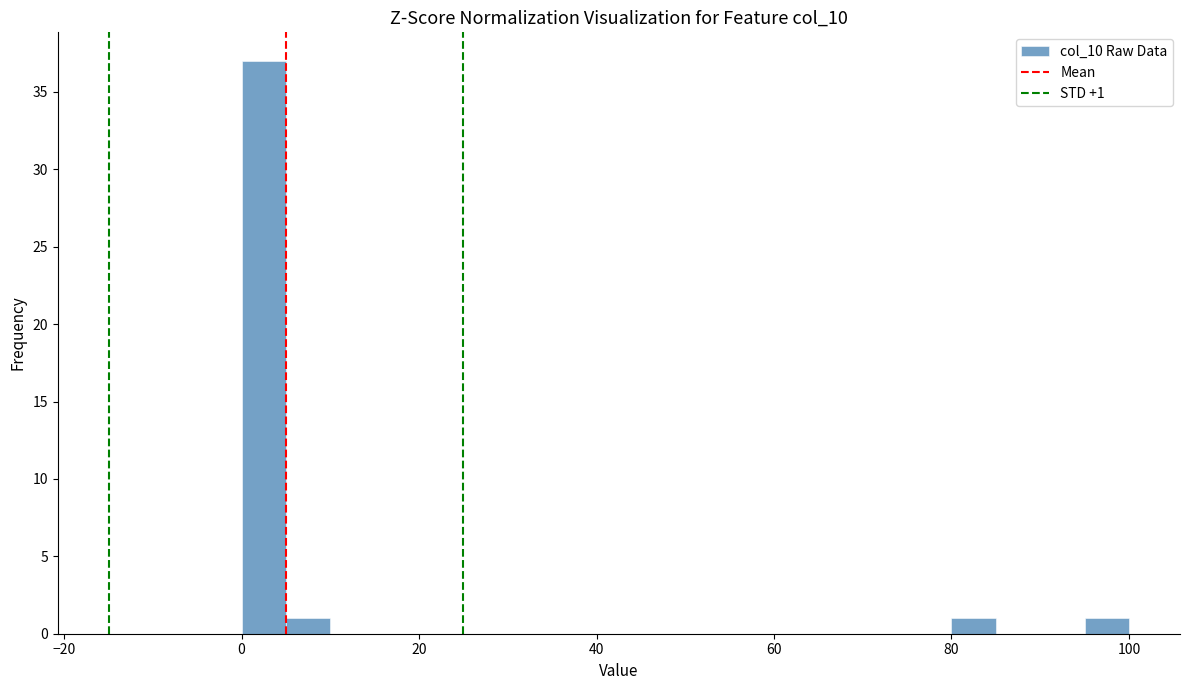

Read against the x-axis, roughly where is the centre of the tallest bar?

2